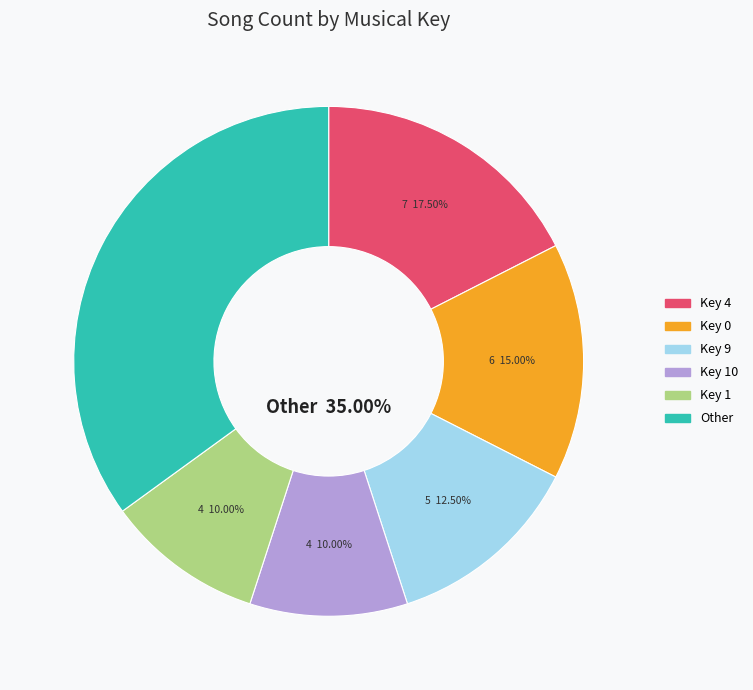

Is there any slice that represents more than half of the pie?

No